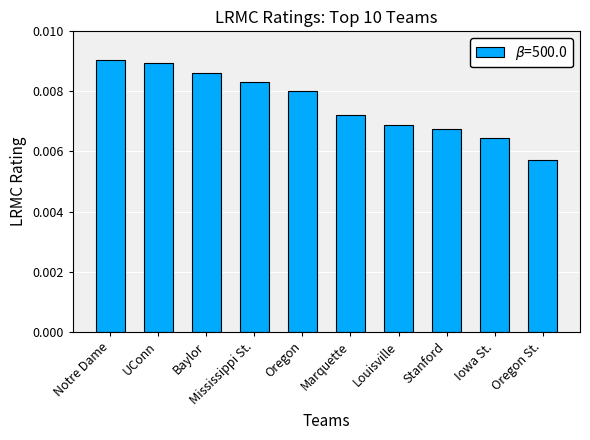

Which label corresponds to the largest value in the chart?

Notre Dame